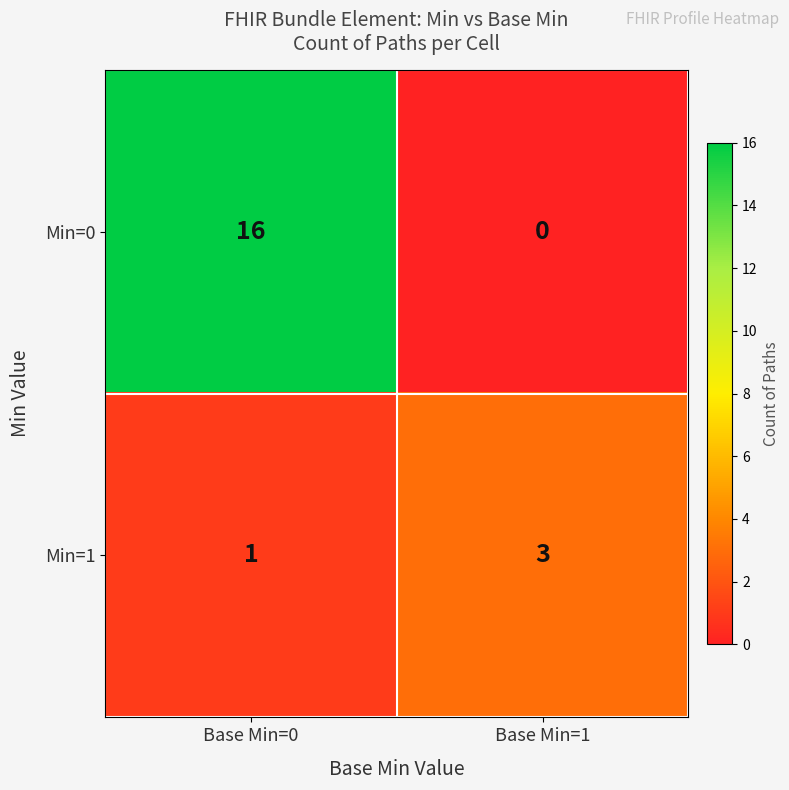

How many categories are shown in the chart?

2